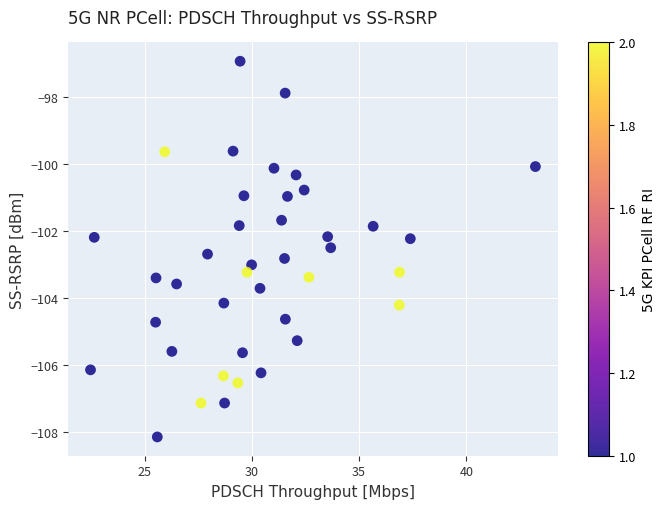

What is the range of Y values (max minus min)?

11.2